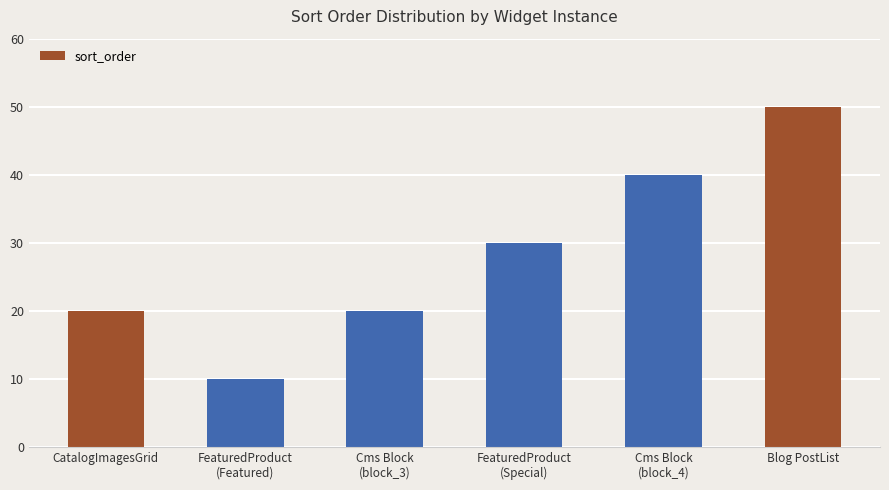

Where is the data nearest to the value 30?

FeaturedProduct
(Special)